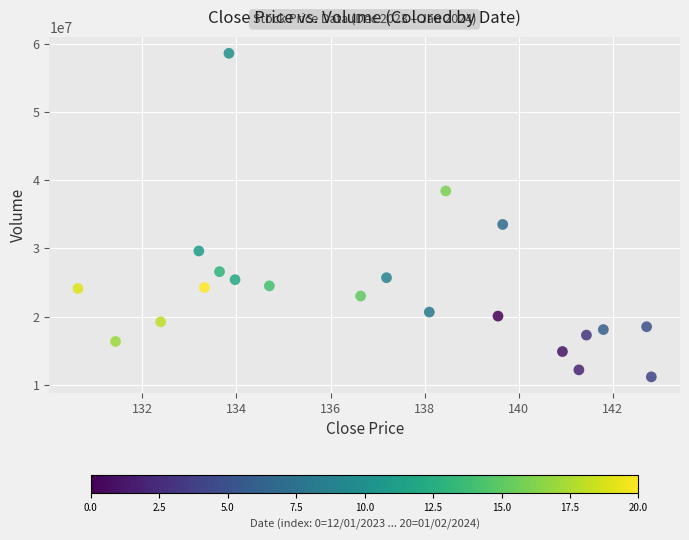

What is the range of Y values (max minus min)?

47423930